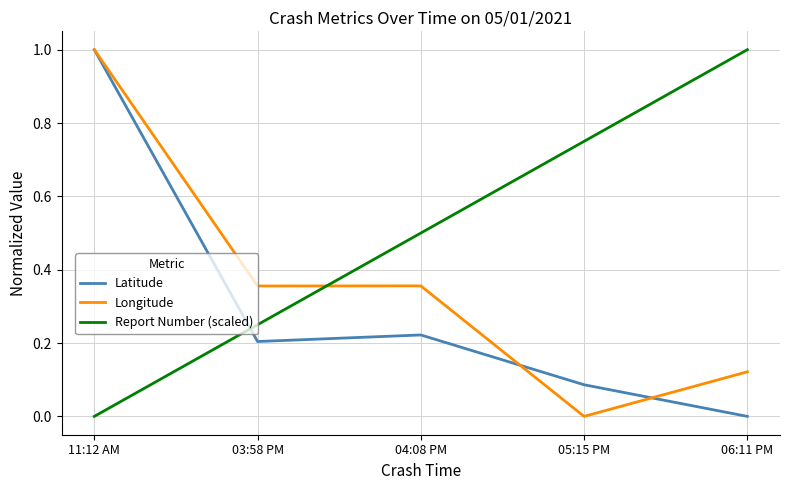

Is the value of Report Number (scaled) at 03:58 PM greater than the value of Longitude at 03:58 PM?

No